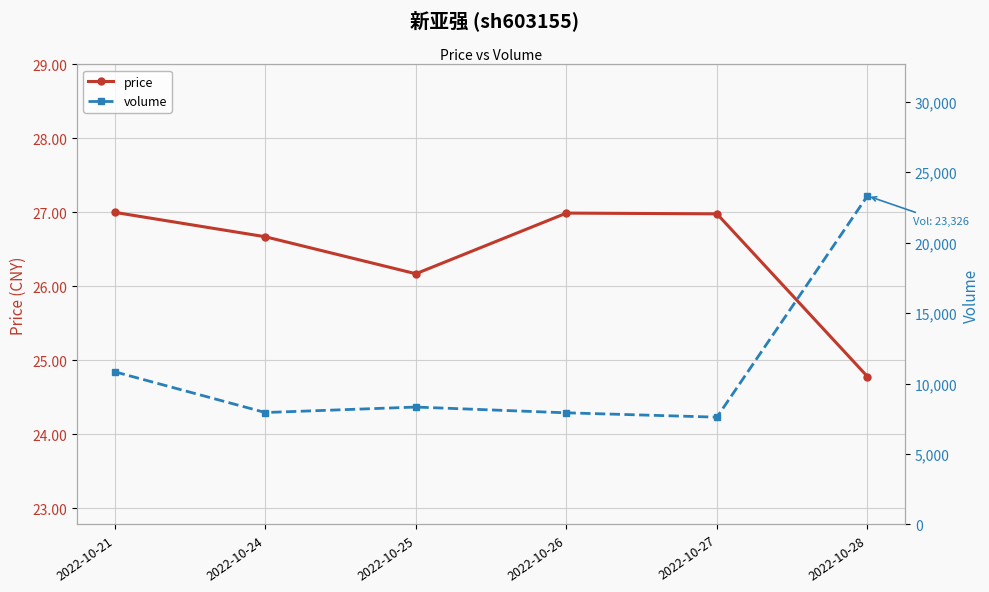

Between 2022-10-27 and 2022-10-26, which is larger?

2022-10-26